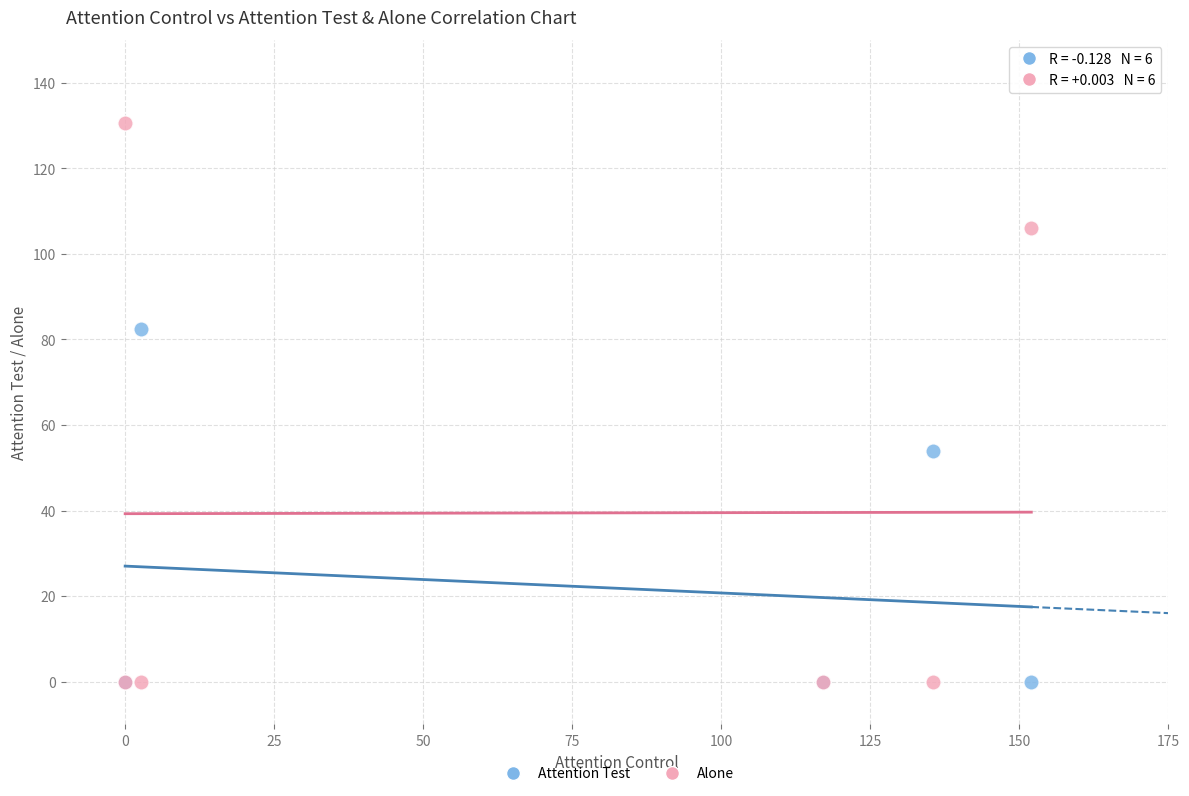

In the Attention Test series, what Y value is closest to 41?

54.0